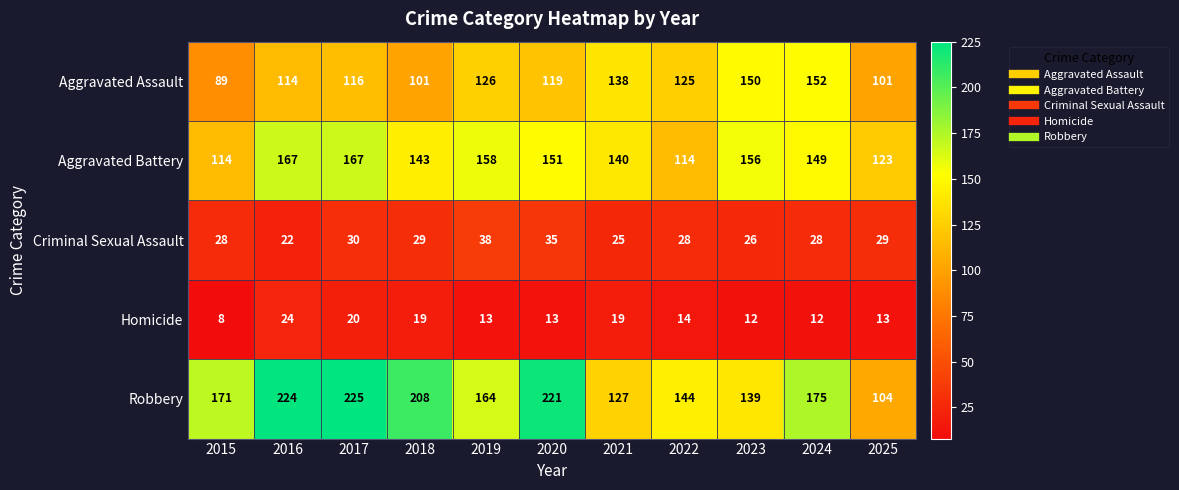

Which label corresponds to the smallest value in the chart?

2015